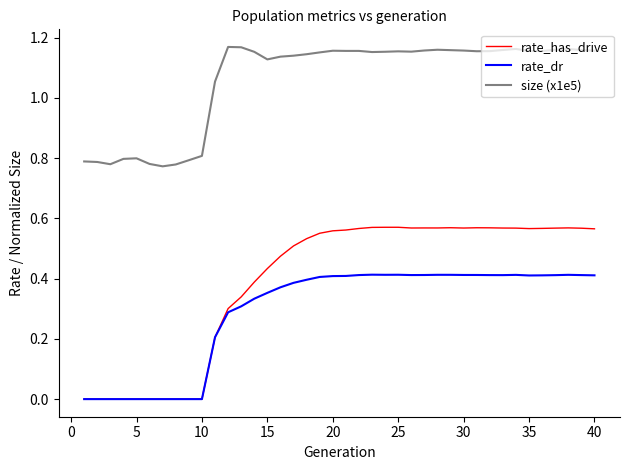

Which series has the largest range (max minus min)?

rate_has_drive